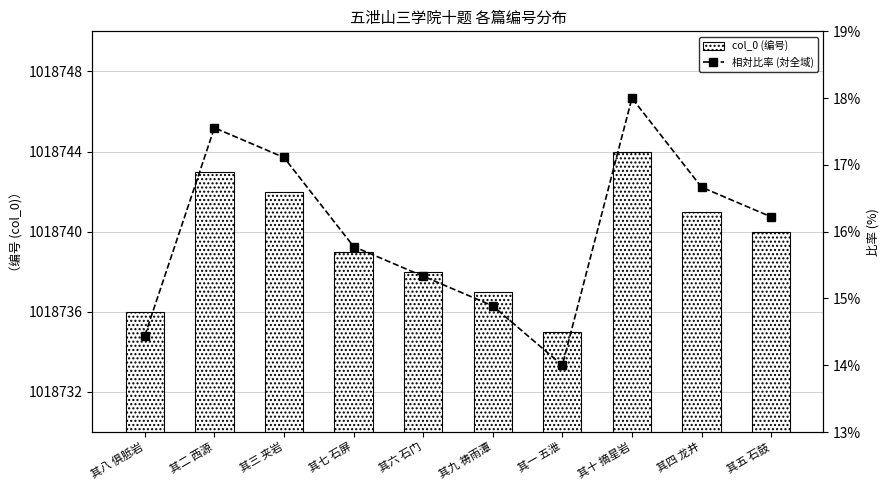

What is the label of the 2nd bar from the right?

其四 龙井